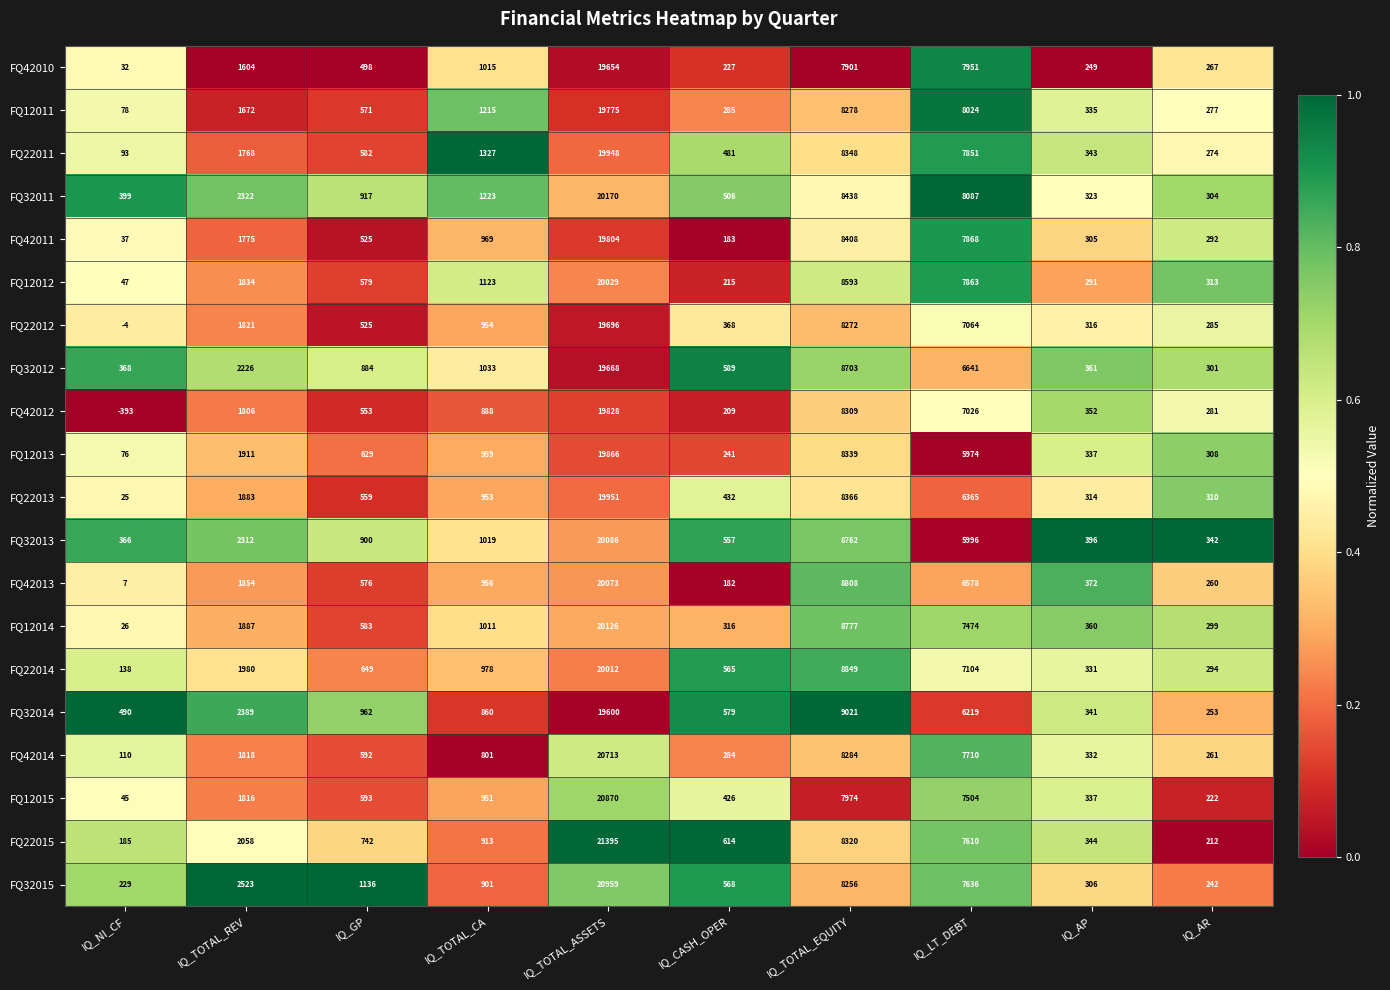

What is the sum of the FQ42013 values at IQ_TOTAL_EQUITY and IQ_CASH_OPER?

8990